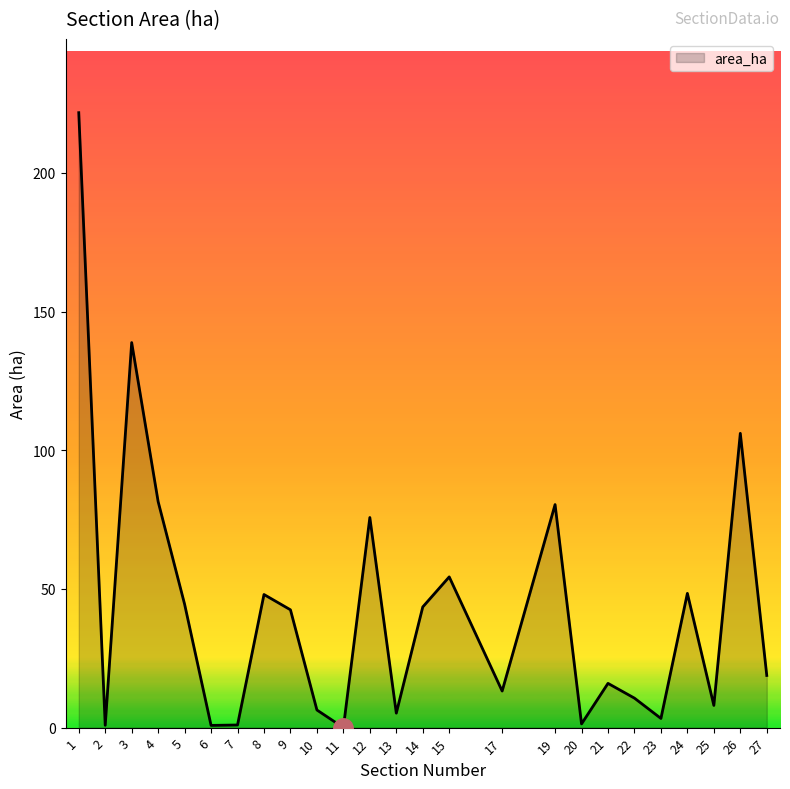

Between 19 and 24, which is larger?

19